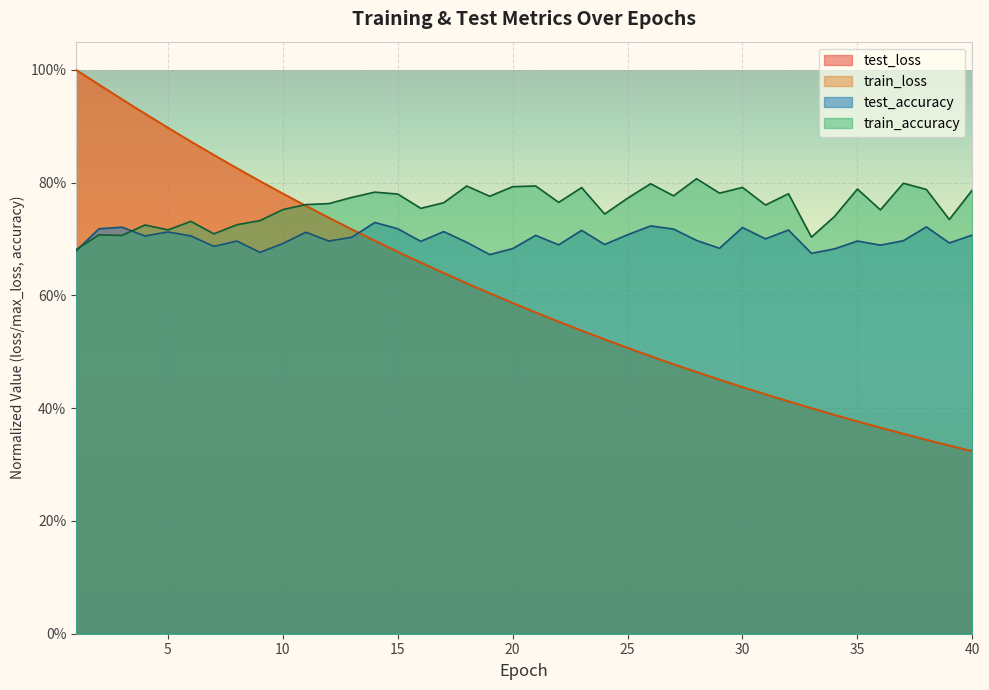

How many intersections are there between train_accuracy and test_loss?

1